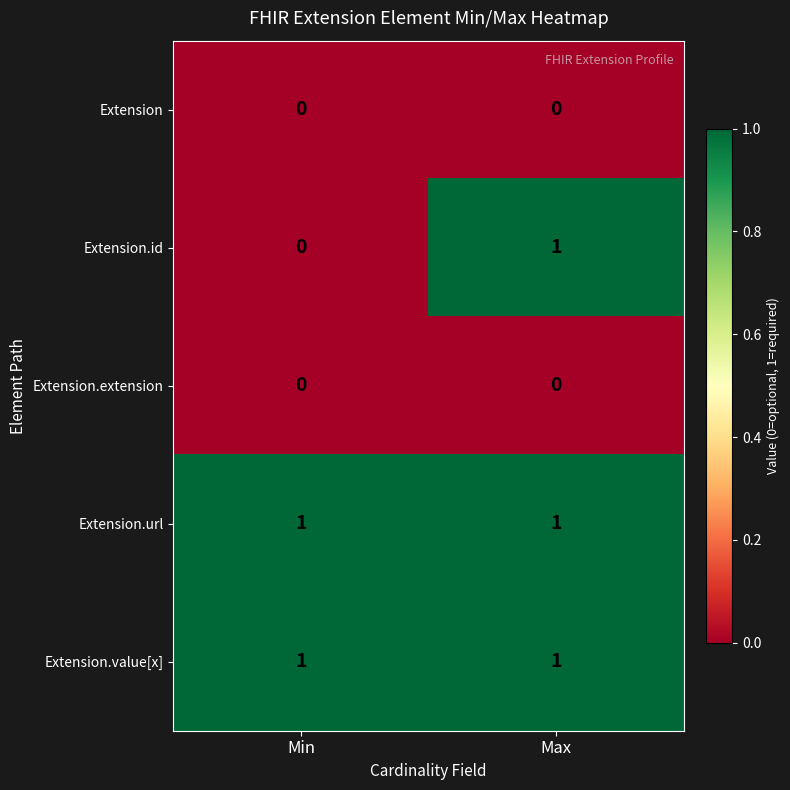

How many distinct data groups are displayed?

5